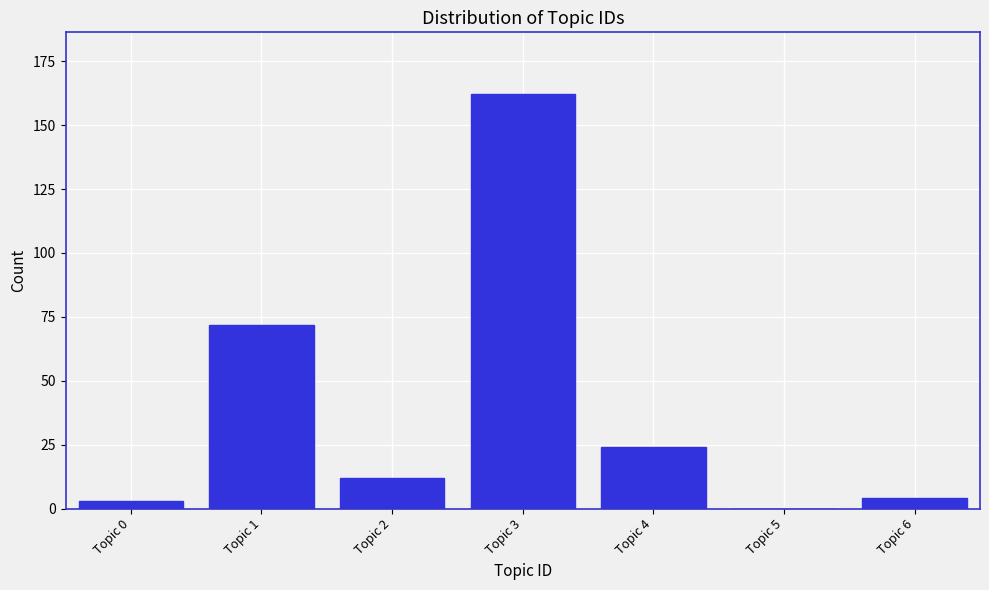

Reading right to left, list all the values displayed in this chart.

Topic 6=4	Topic 5=0	Topic 4=24	Topic 3=162	Topic 2=12	Topic 1=72	Topic 0=3